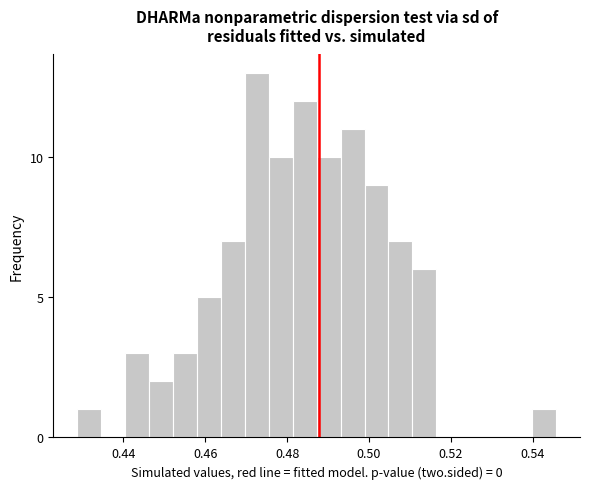

Read against the x-axis, roughly where is the centre of the tallest bar?

0.472